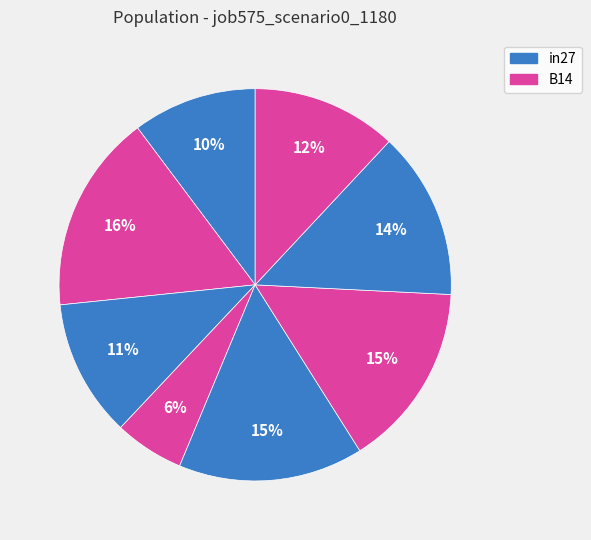

How many slices are in this pie chart?

8